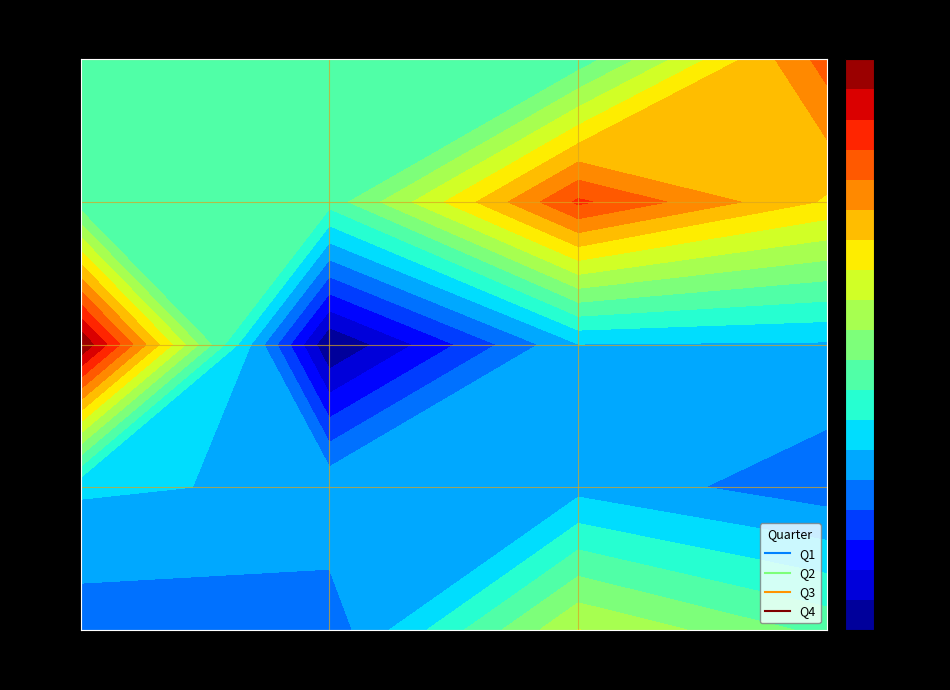

Which label corresponds to the largest value in the chart?

2019